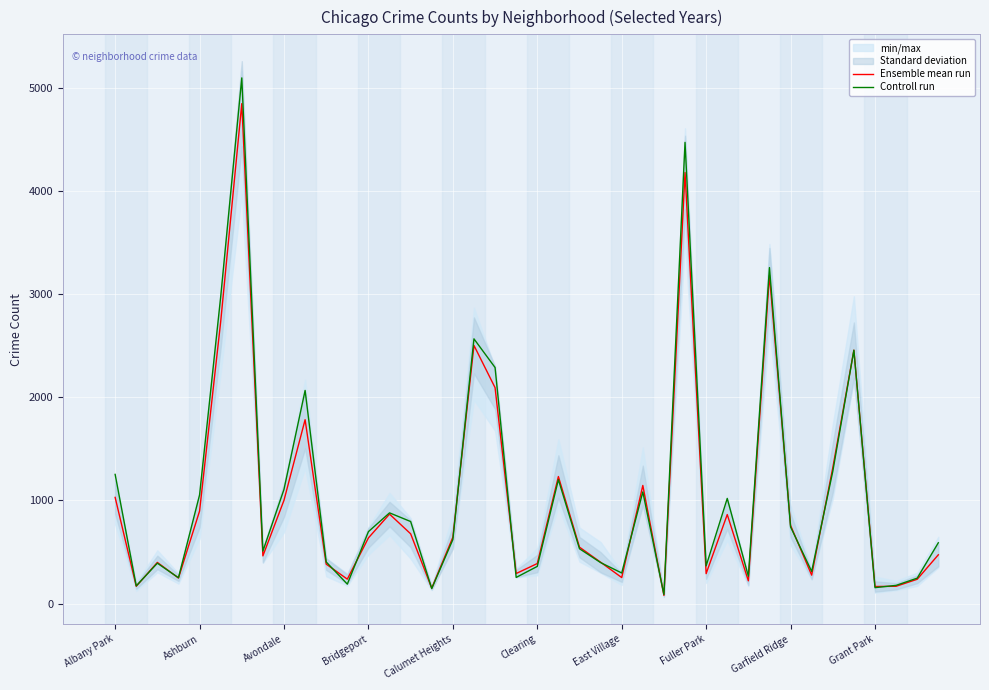

True or false: Controll run has a value of 589.0 at 39.

True